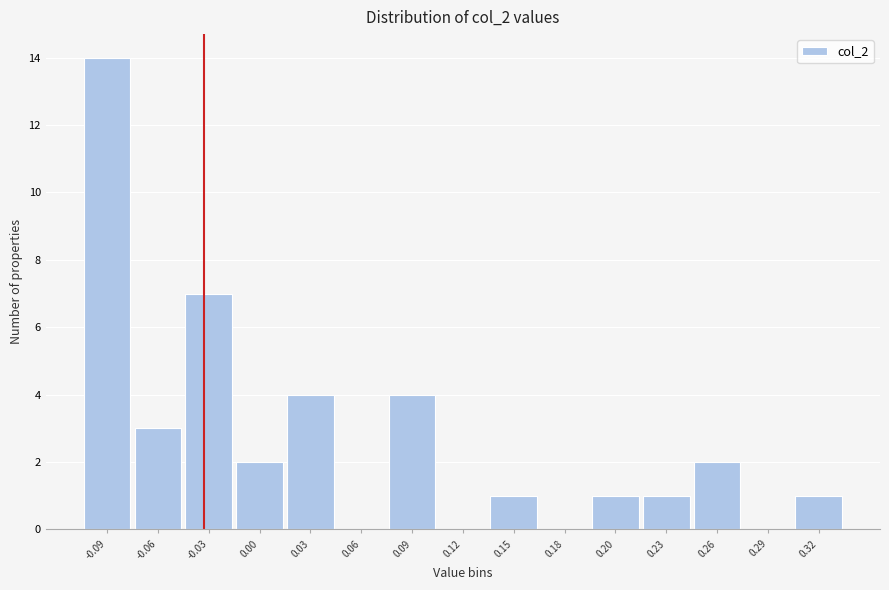

Reading left to right, extract all data points from this chart.

-0.09=14	-0.06=3	-0.03=7	0.00=2	0.03=4	0.06=0	0.09=4	0.12=0	0.15=1	0.18=0	0.20=1	0.23=1	0.26=2	0.29=0	0.32=1